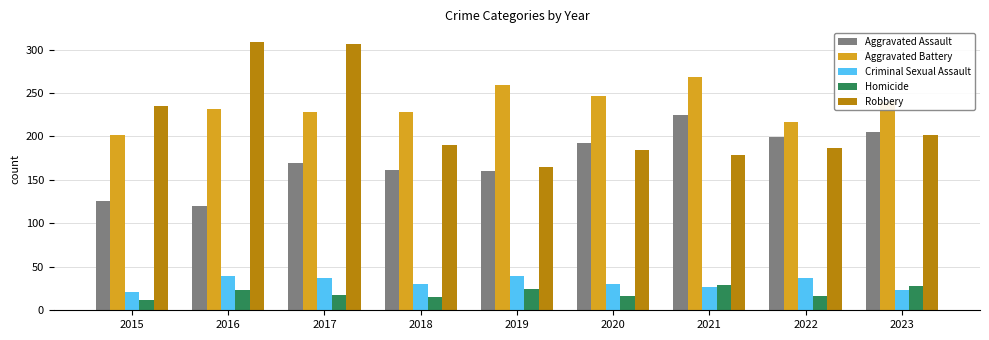

What is the maximum value for Criminal Sexual Assault?

40